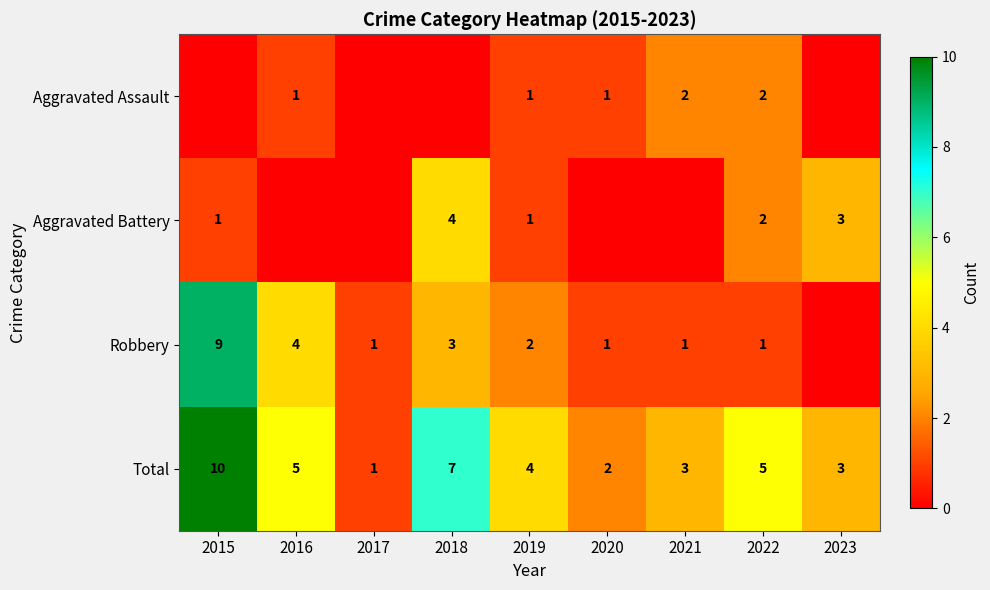

What is the sum of the Robbery values at 2015 and 2020?

10